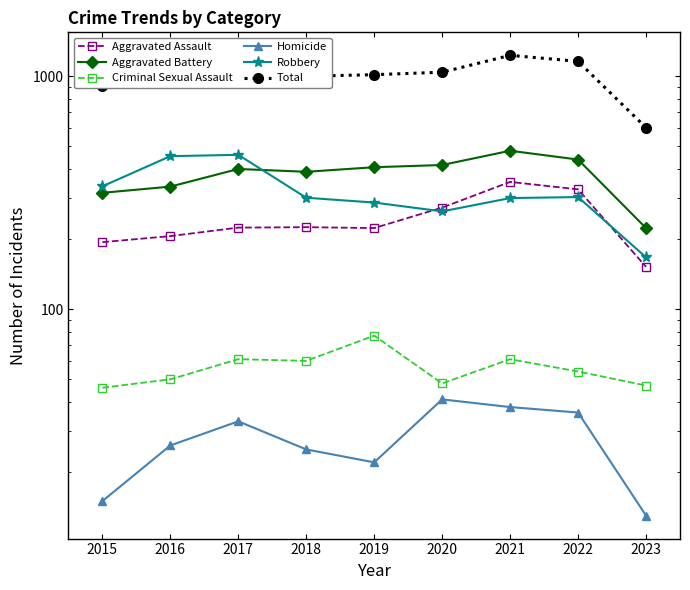

At which category is the sum across all series the highest?

2021